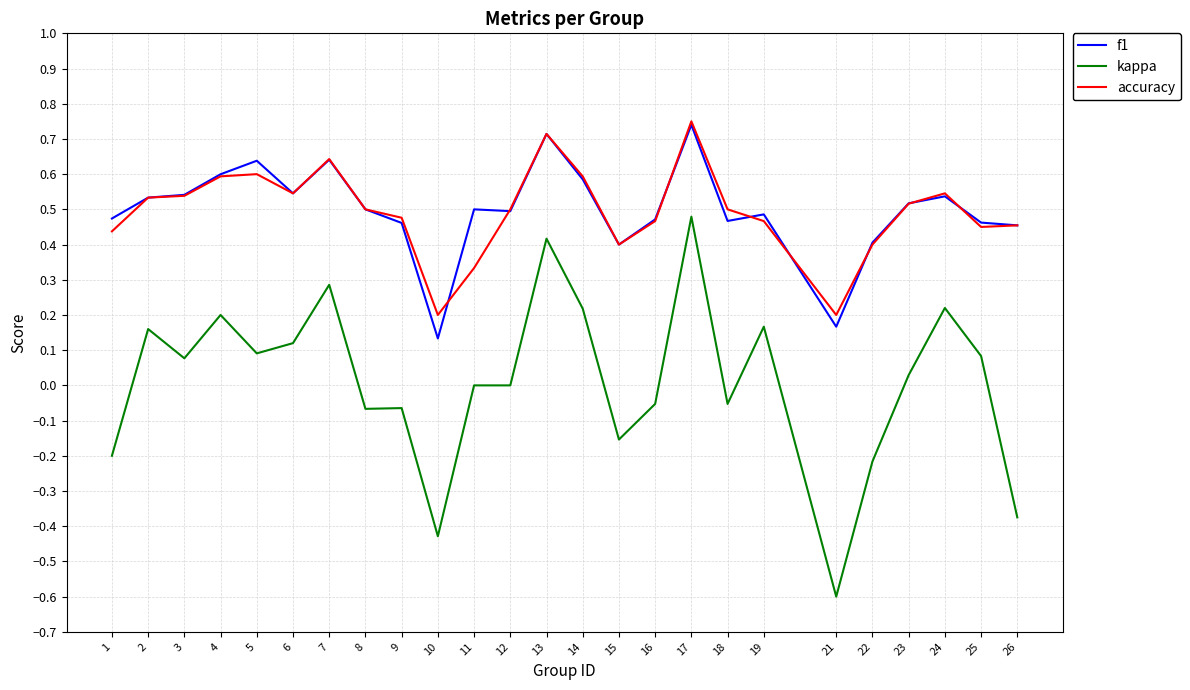

True or false: f1 has a value of 0.2 at 14.

False